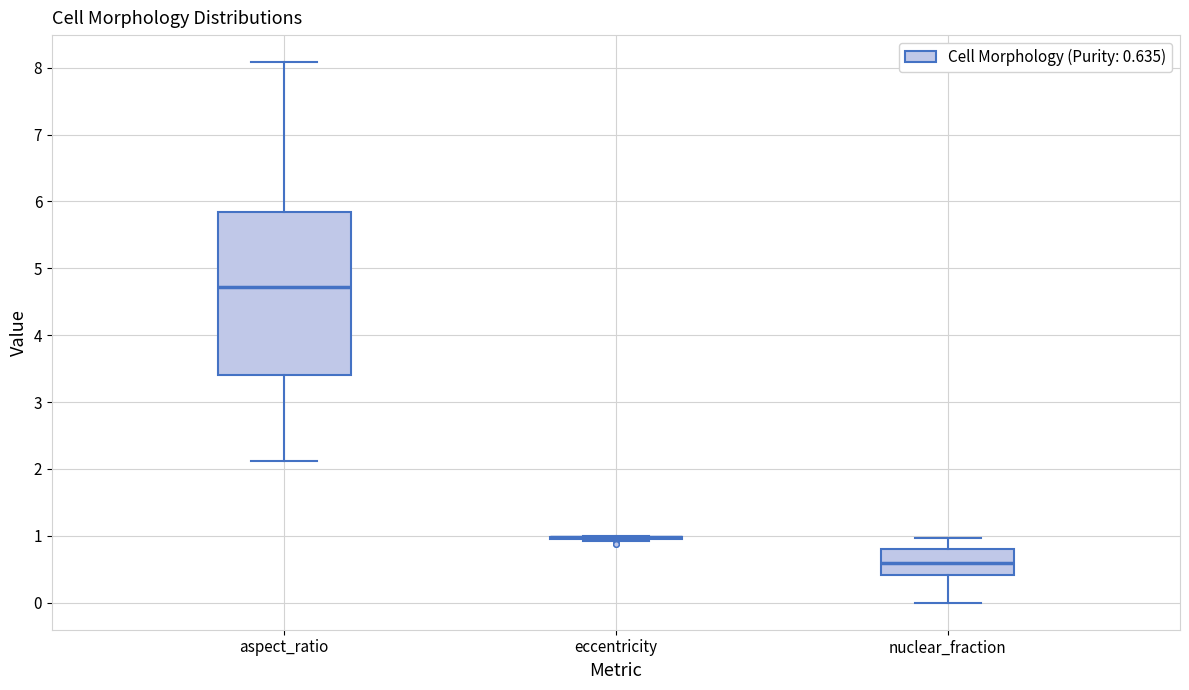

Where is the lower edge of the box for nuclear_fraction on the y-axis? The values are not printed on the chart, so give them approximately, as read against the axis.

0.4